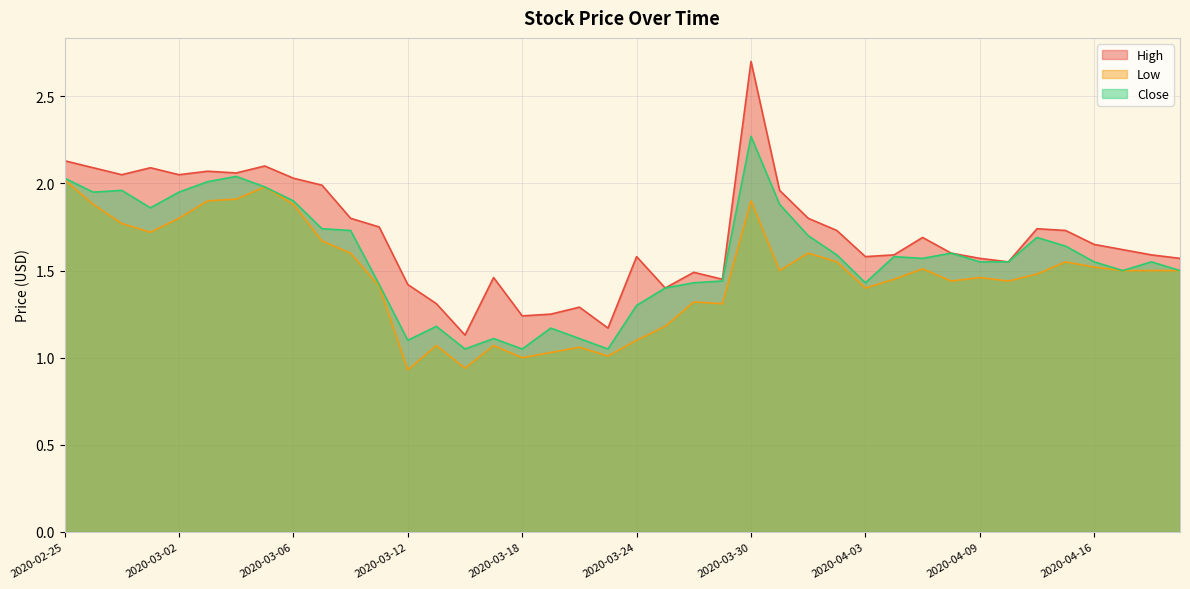

At how many categories does at least one series exceed 1?

40